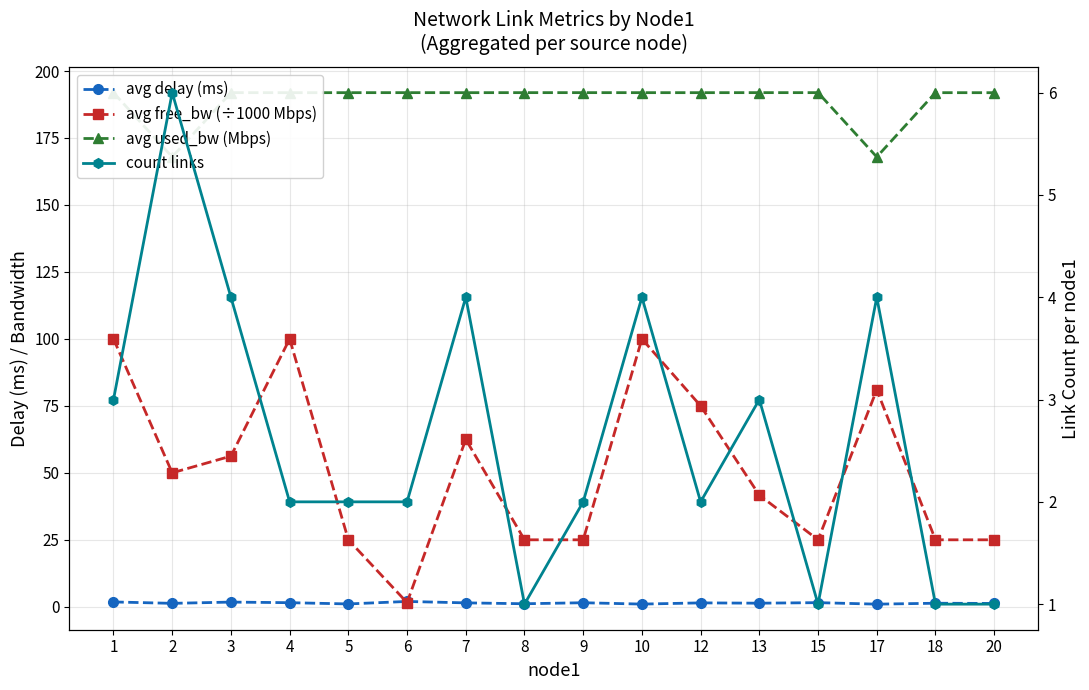

True or false: count links and avg used_bw (Mbps) intersect in this chart.

False